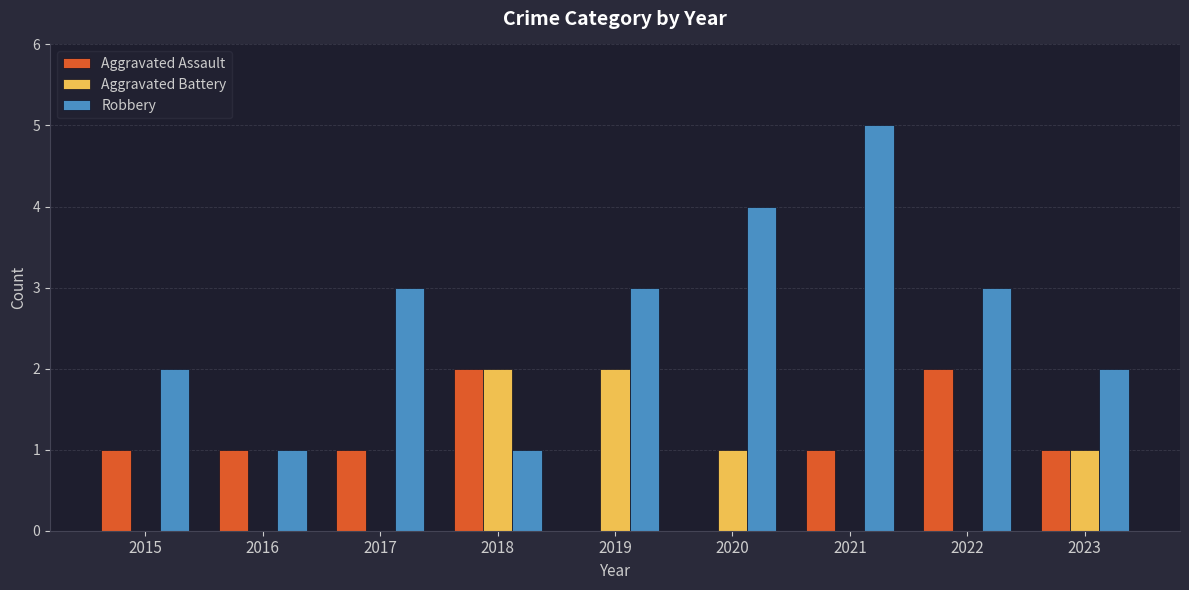

Count the Aggravated Battery values in the range 0 to 1.

7